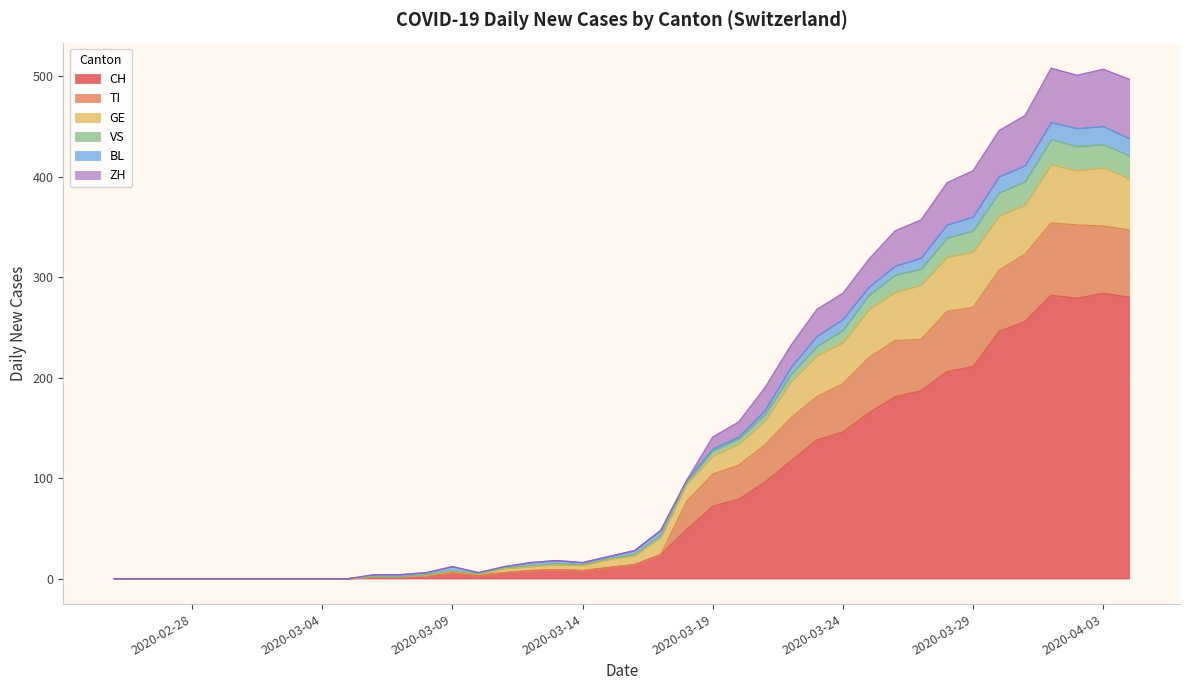

What value does the BL series have at 2020-03-26, to the nearest 10?

10